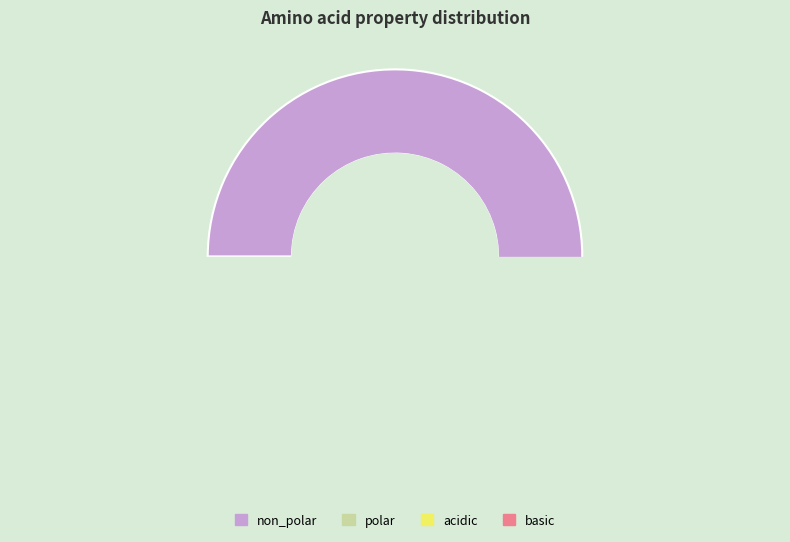

What portion of the pie excludes non_polar?

47.6%